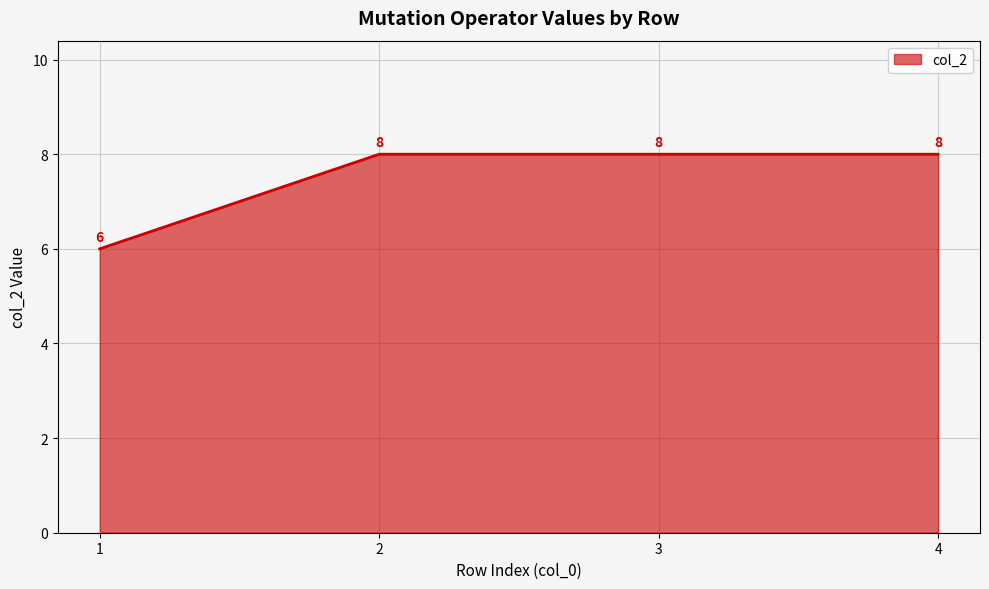

How many categories are shown in the chart?

4